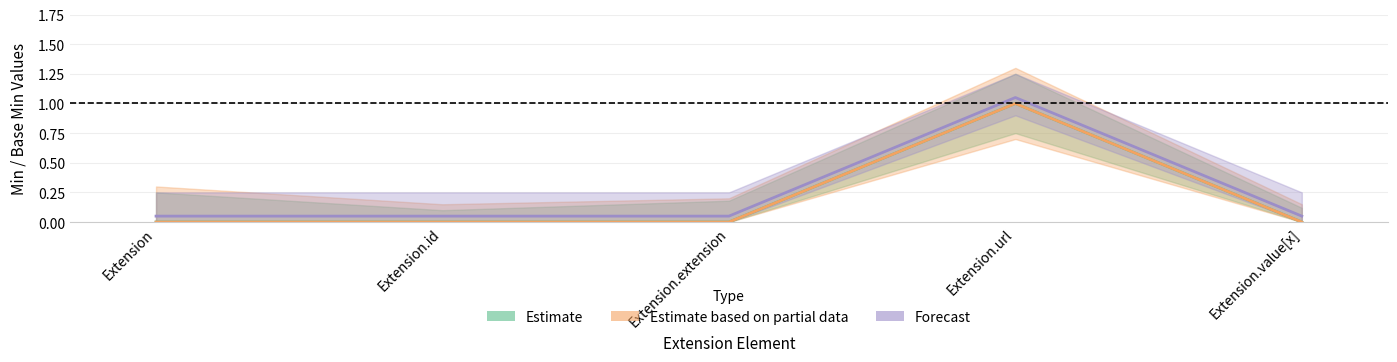

The value of Min at Extension.url is 1. True or false?

True